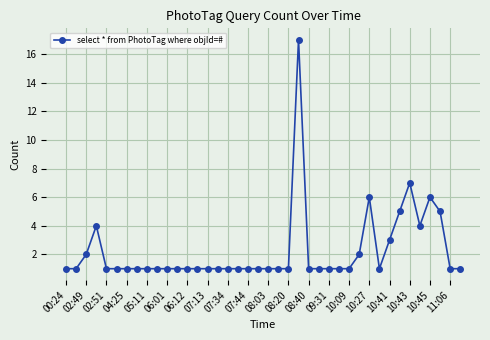

What is the value of the 18th point from the left?

1